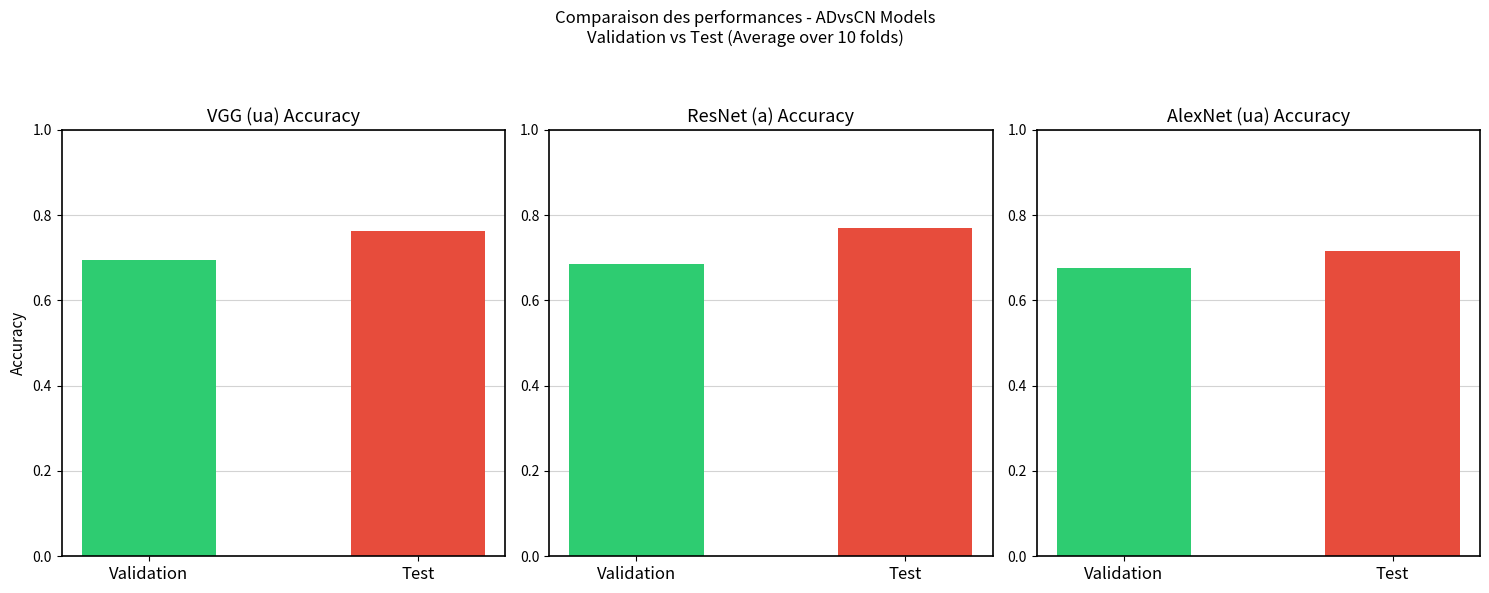

What is the minimum value shown in the chart?

0.7